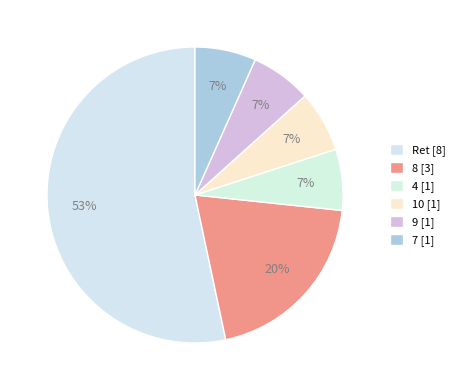

What is the largest slice in the pie chart?

Ret